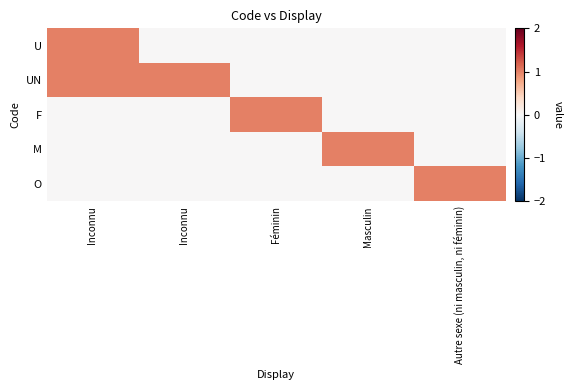

Reading left to right, transcribe all the data shown in this chart.

U: Inconnu=1	Inconnu=0	Féminin=0	Masculin=0	Autre sexe (ni masculin, ni féminin)=0
UN: Inconnu=1	Inconnu=1	Féminin=0	Masculin=0	Autre sexe (ni masculin, ni féminin)=0
F: Inconnu=0	Inconnu=0	Féminin=1	Masculin=0	Autre sexe (ni masculin, ni féminin)=0
M: Inconnu=0	Inconnu=0	Féminin=0	Masculin=1	Autre sexe (ni masculin, ni féminin)=0
O: Inconnu=0	Inconnu=0	Féminin=0	Masculin=0	Autre sexe (ni masculin, ni féminin)=1